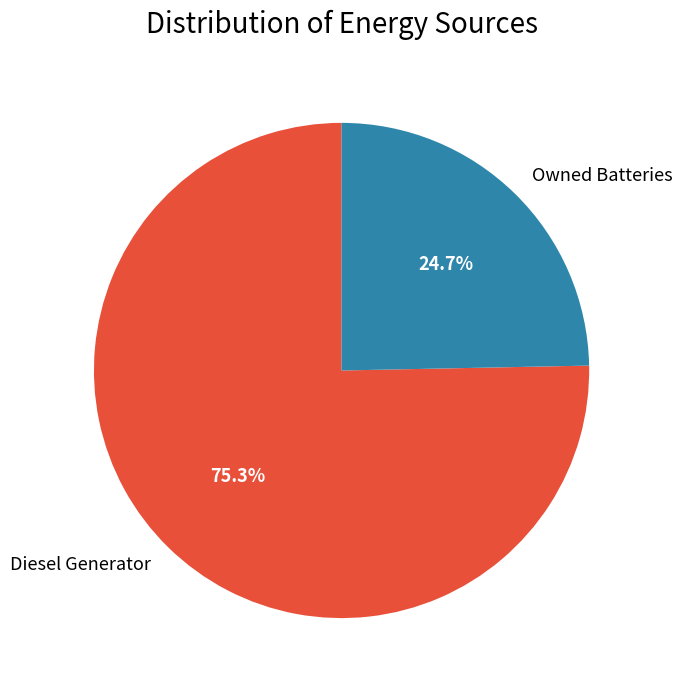

What is the ratio of the value at Owned Batteries to the value at Diesel Generator?

0.3